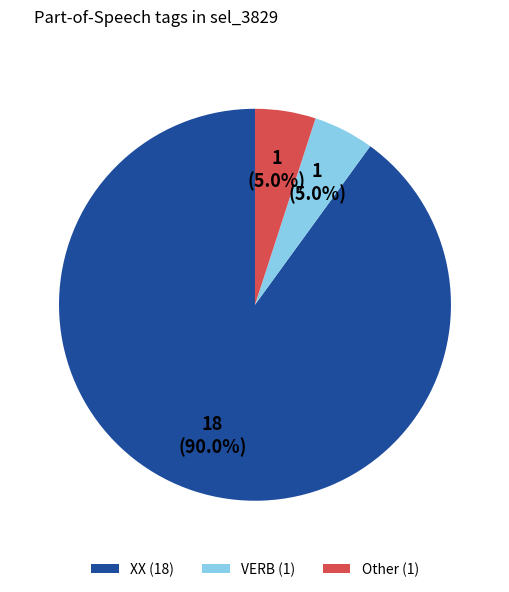

Count the number of slices in the pie.

3